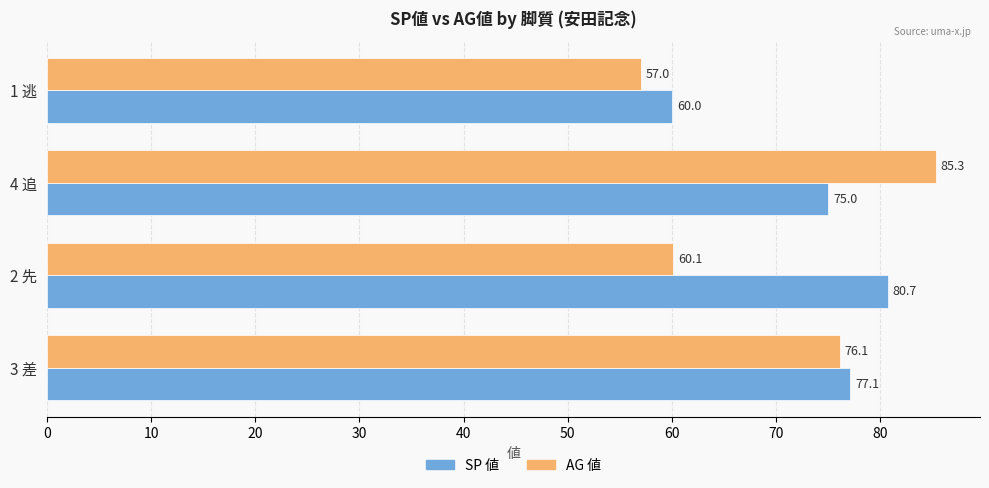

List the series in order of their overall mean, lowest first.

AG 値, SP 値